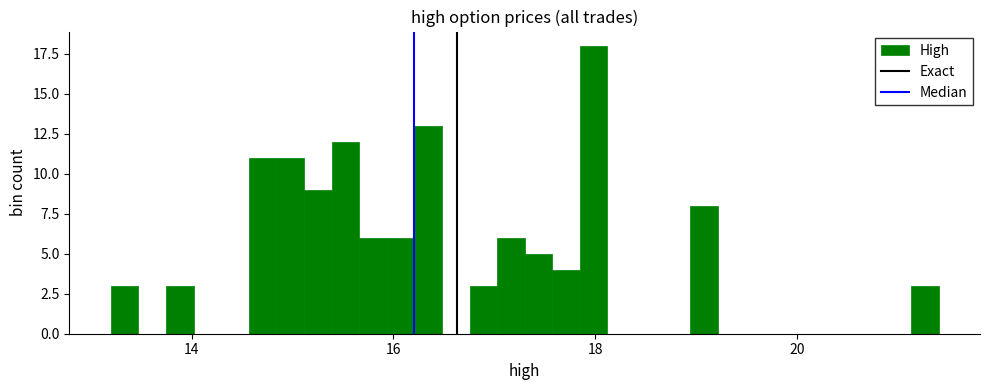

Around what value on the x-axis is the tallest bar? Give the approximate position of its centre, as read against the axis.

18.0